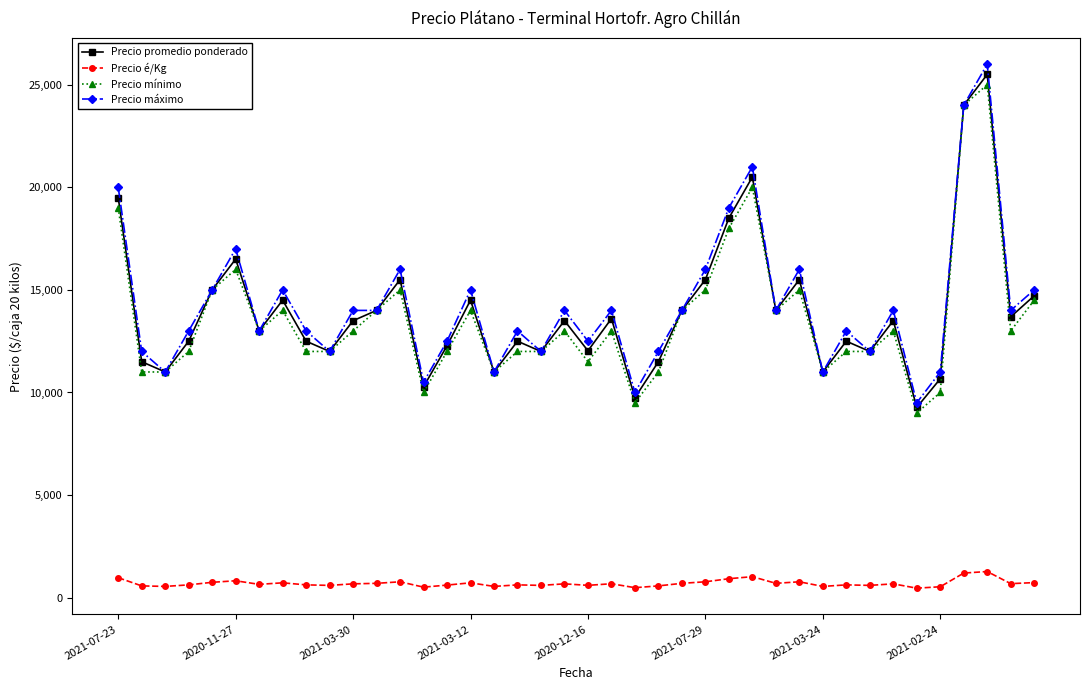

What is the minimum value for Precio é/Kg?

464